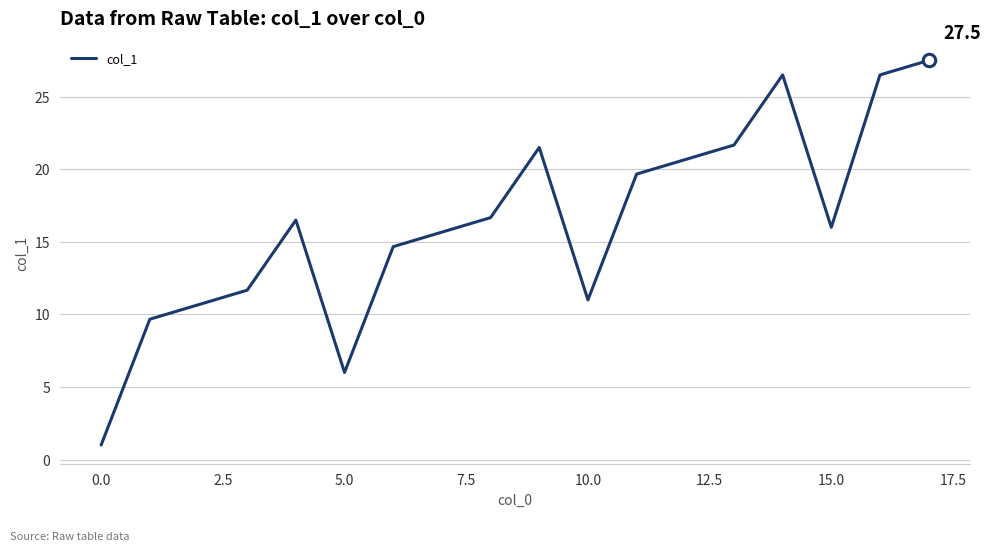

What is the difference between the maximum and minimum values?

26.5